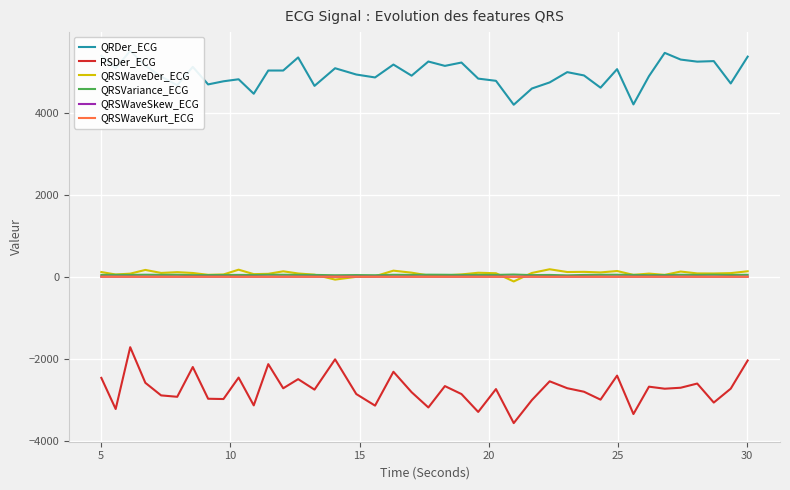

True or false: RSDer_ECG and QRSVariance_ECG intersect in this chart.

False